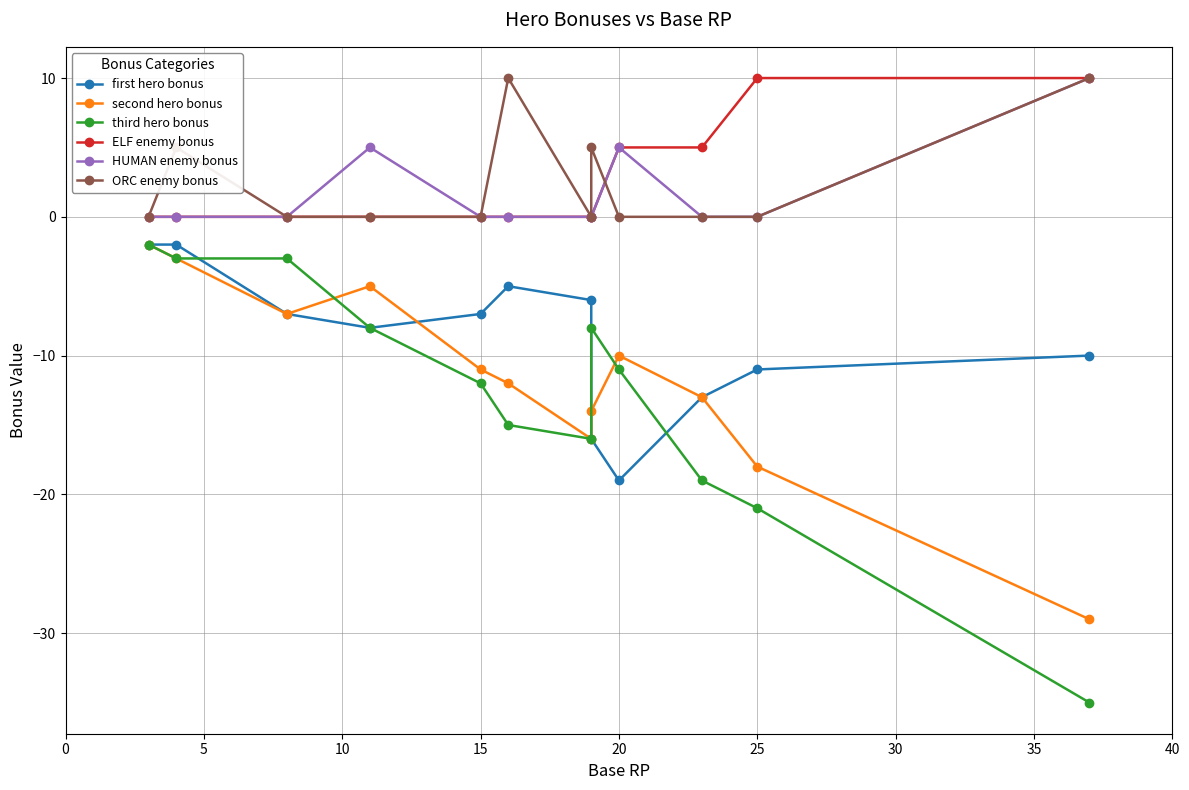

What is the difference between the maximum and minimum values in the HUMAN enemy bonus series?

10